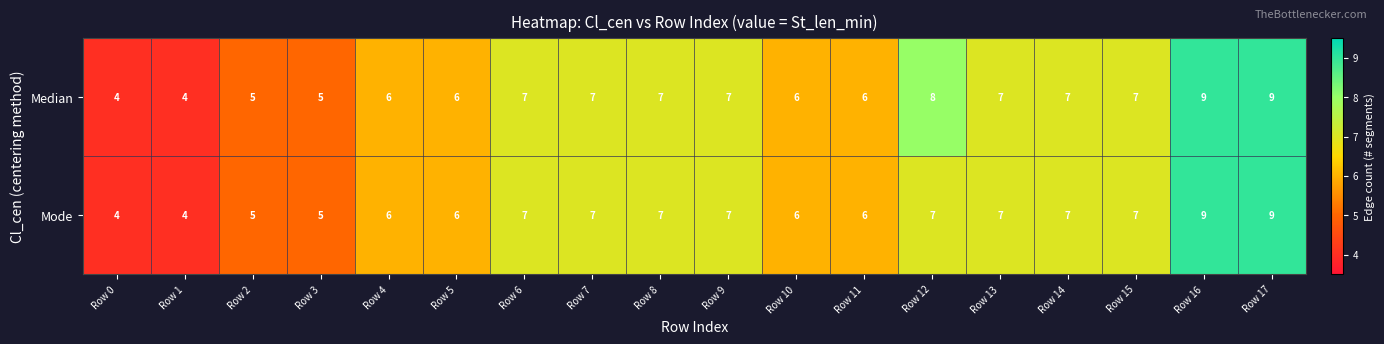

Is it true that Mode equals 6 at Row 1?

False